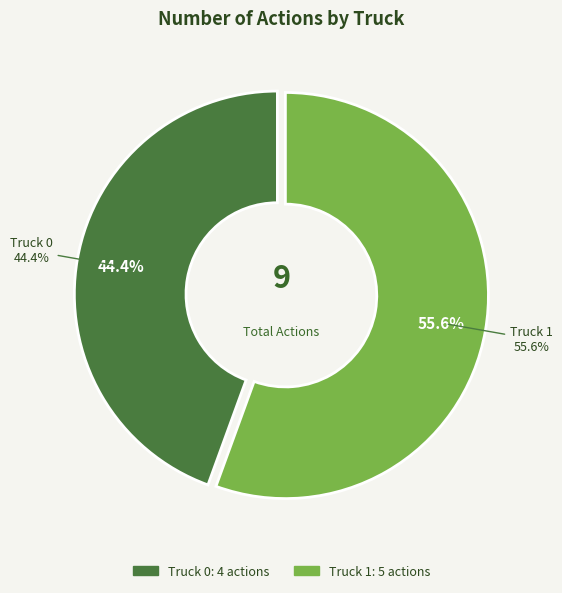

How many slices are in this pie chart?

2